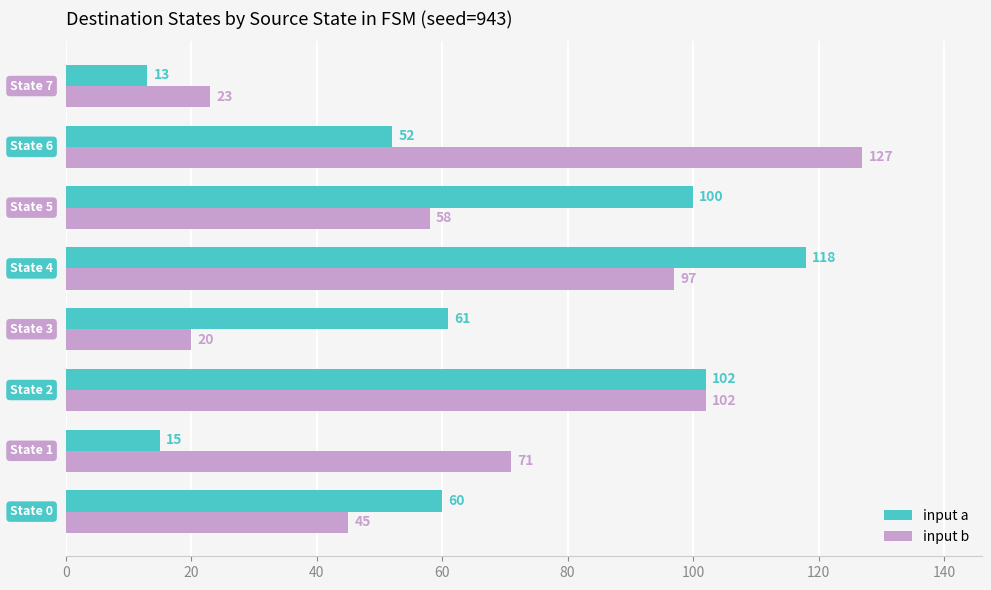

Which series has the widest spread of values?

input b